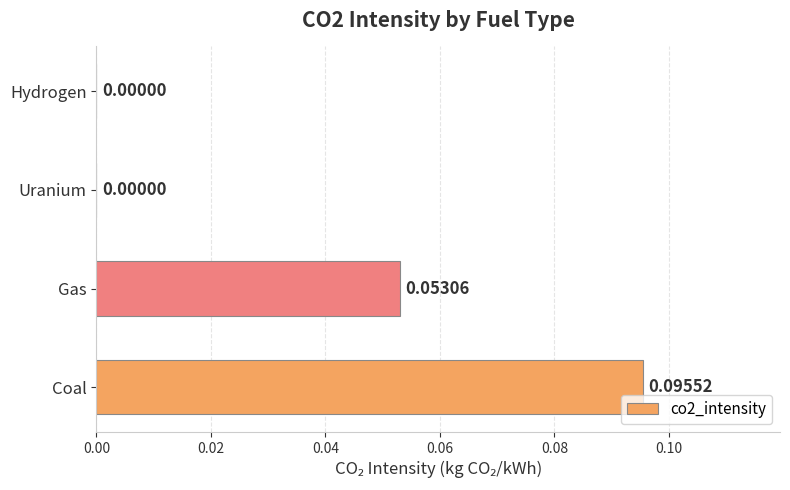

Which label corresponds to the largest value in the chart?

Coal